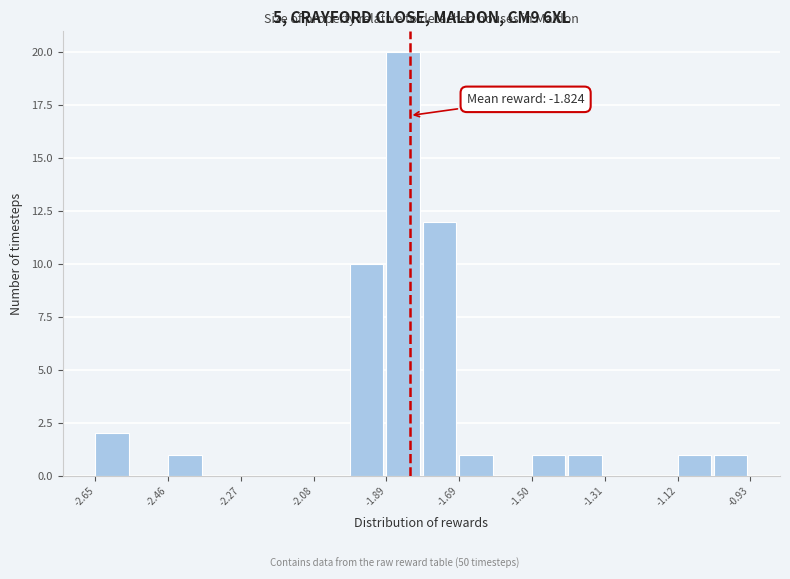

Which range on the x-axis has the tallest bar?

-1.88 to -1.80